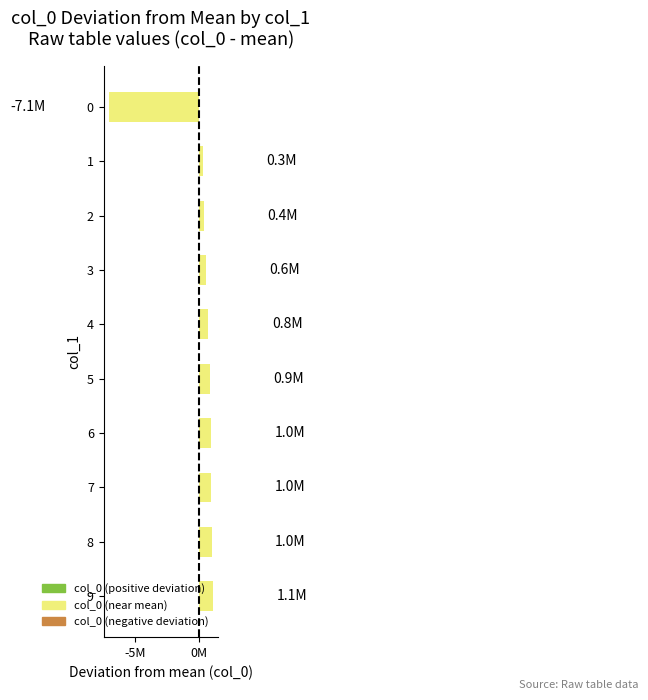

What is the difference between the maximum and minimum values?

8191987